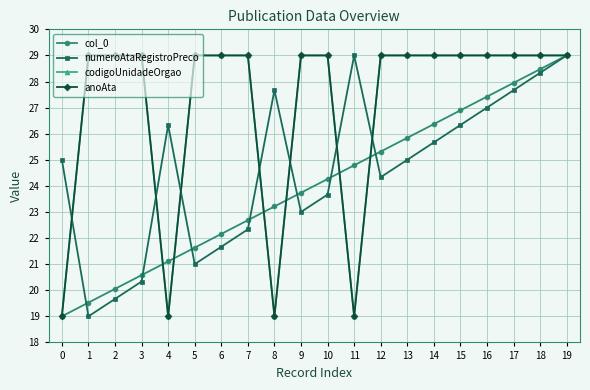

What is the approximate value of codigoUnidadeOrgao at 14?

29.0